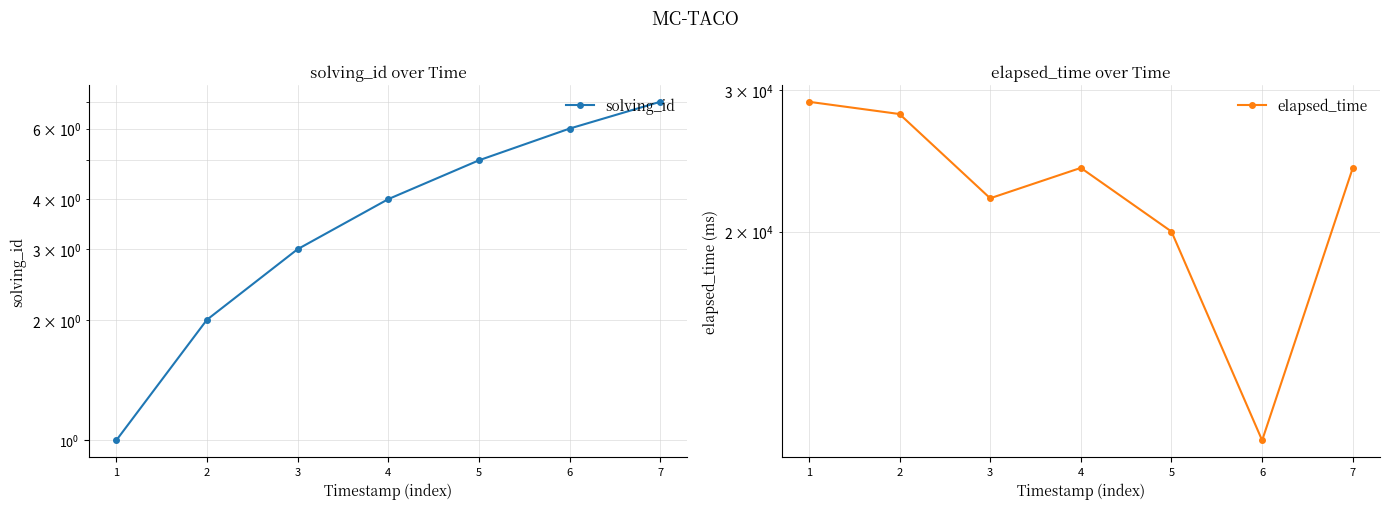

What is the maximum value for solving_id?

7